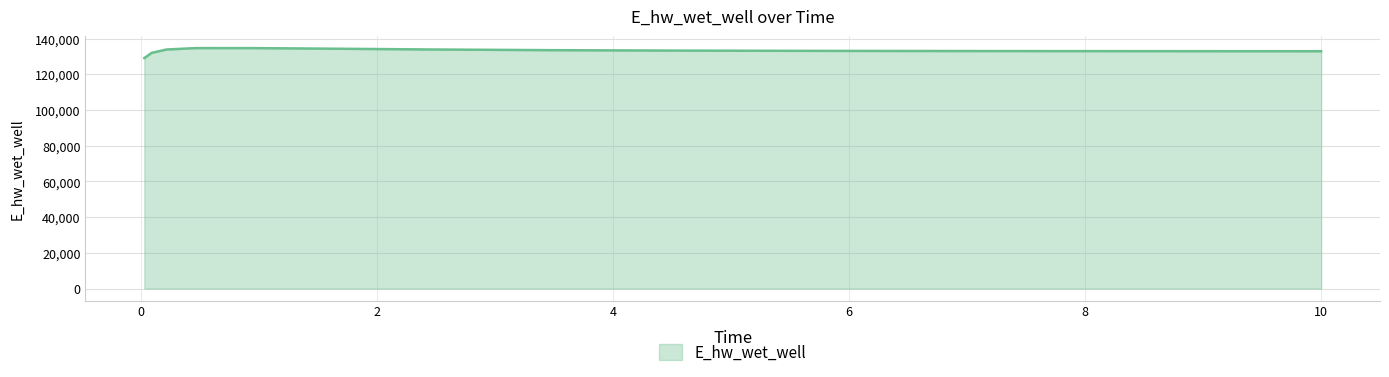

What is the difference between the maximum and minimum values?

5582.7